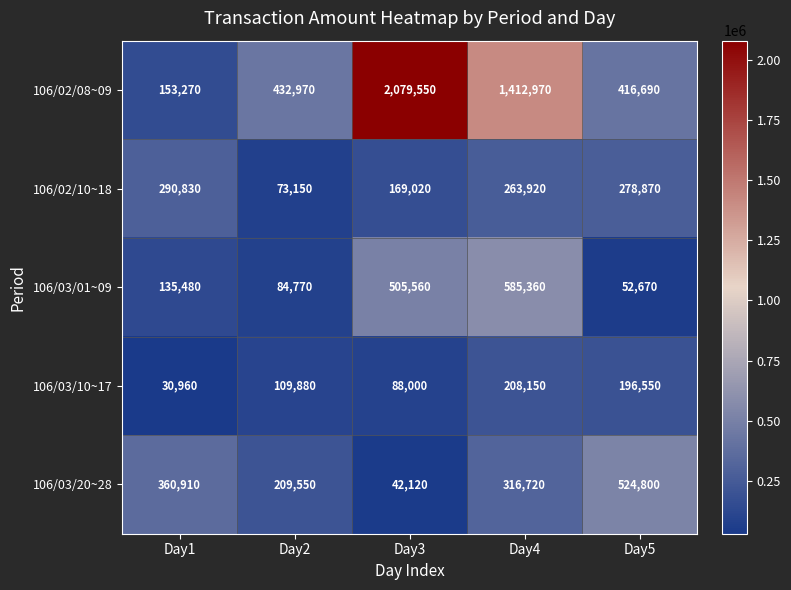

Reading left to right, transcribe all the data shown in this chart.

106/02/08~09: Day1=153270	Day2=432970	Day3=2079550	Day4=1412970	Day5=416690
106/02/10~18: Day1=290830	Day2=73150	Day3=169020	Day4=263920	Day5=278870
106/03/01~09: Day1=135480	Day2=84770	Day3=505560	Day4=585360	Day5=52670
106/03/10~17: Day1=30960	Day2=109880	Day3=88000	Day4=208150	Day5=196550
106/03/20~28: Day1=360910	Day2=209550	Day3=42120	Day4=316720	Day5=524800